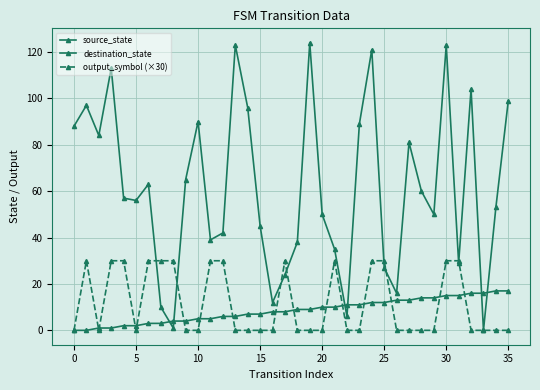

How many values in the source_state series are below 9?

18